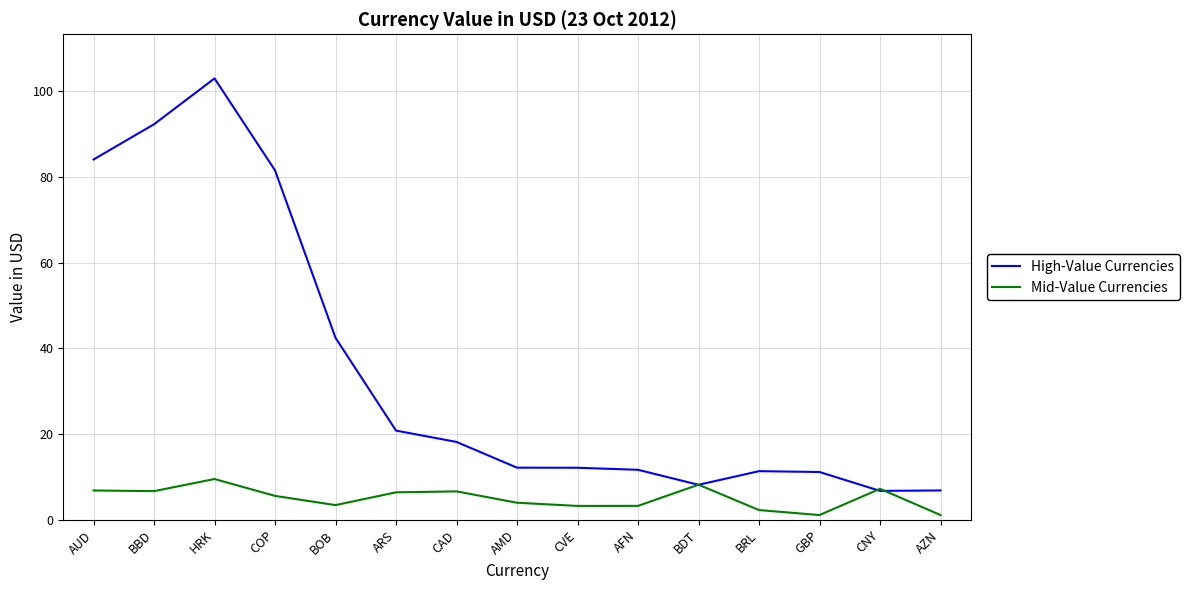

At how many categories does at least one series exceed 65?

4